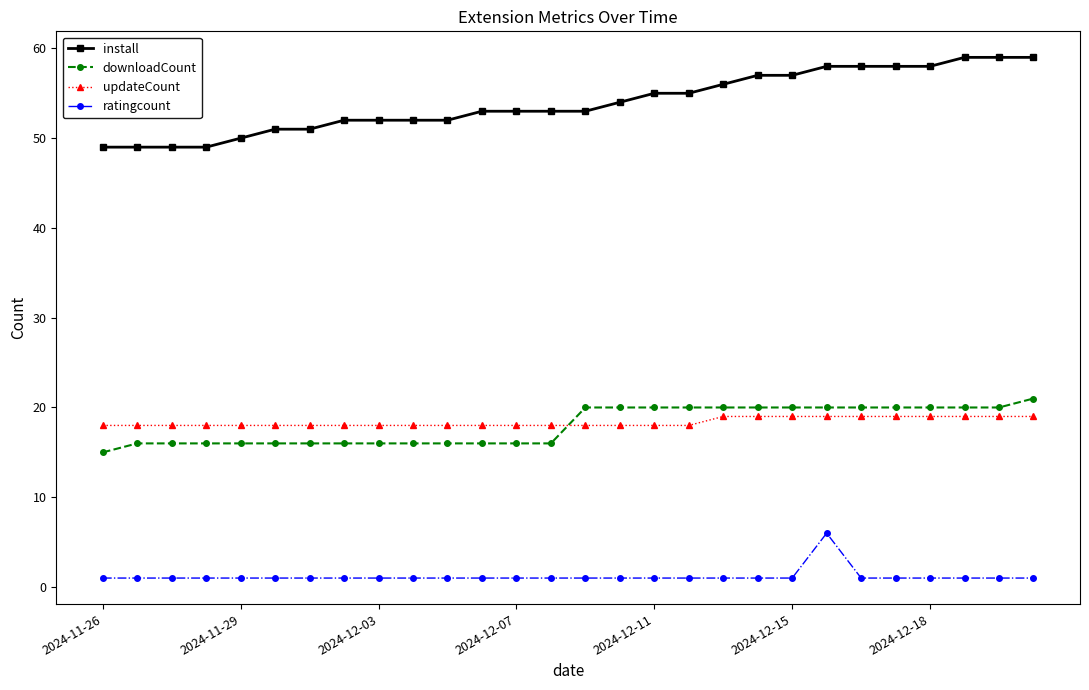

What is the lowest value of the install series?

49